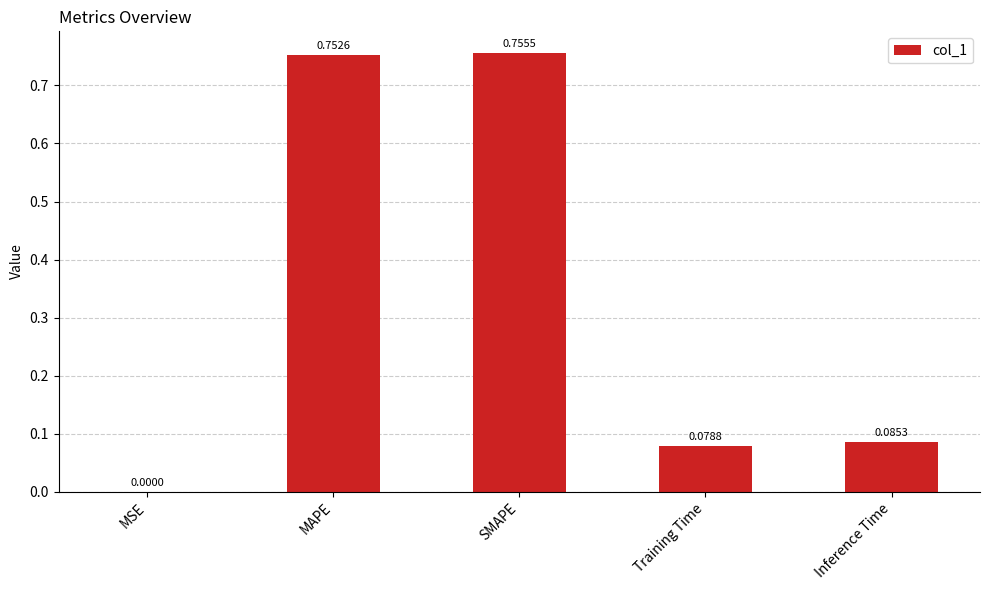

Which label corresponds to the largest value in the chart?

SMAPE